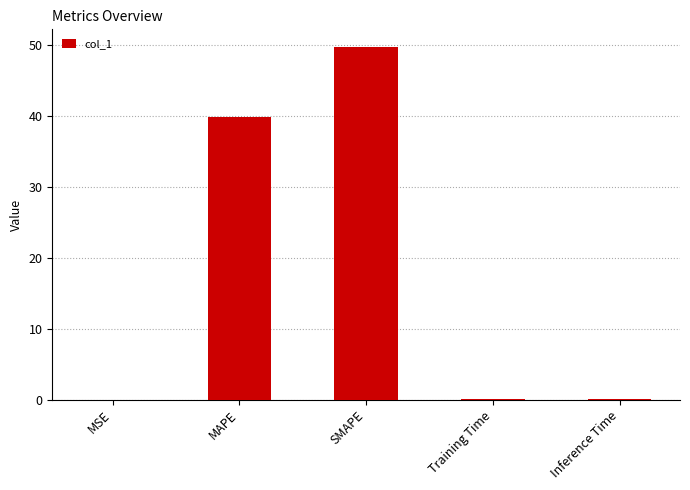

What is the greatest value displayed?

49.8